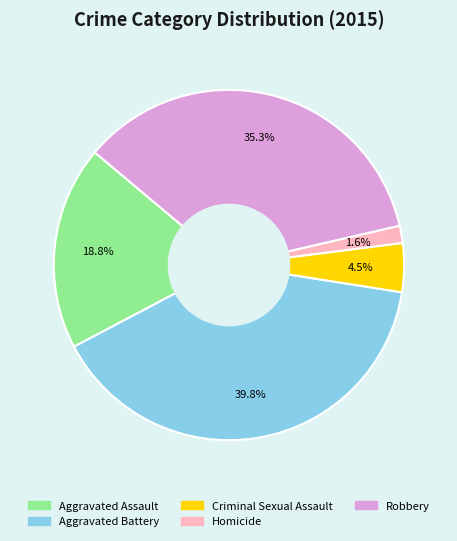

To the nearest percent, what is the combined percentage of Aggravated Battery and Aggravated Assault?

59%